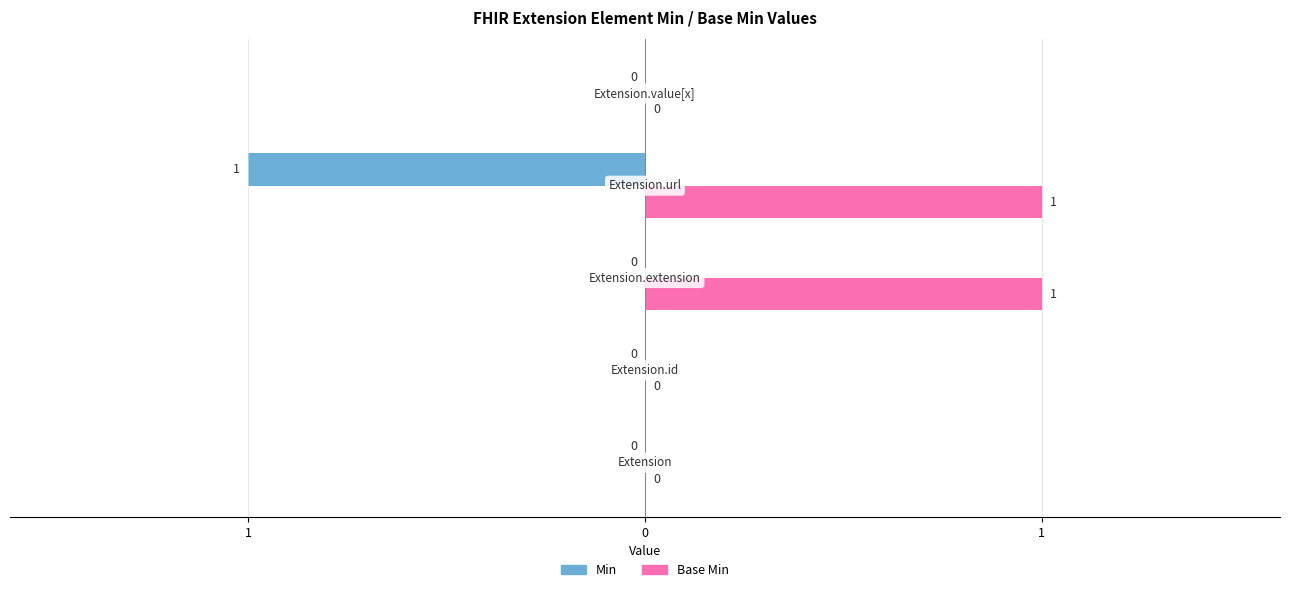

Count the number of data series in this chart.

2